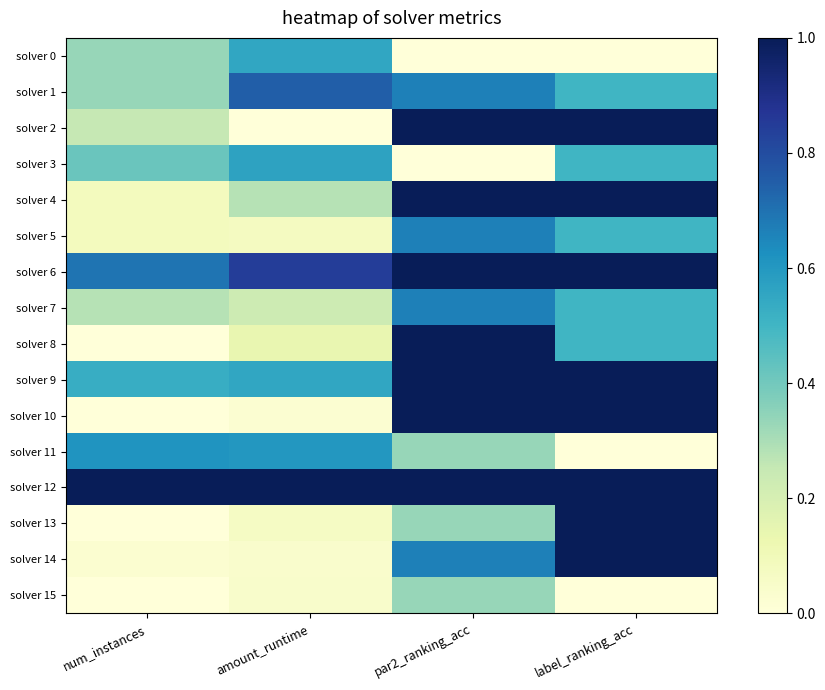

Reading left to right, extract all data points from this chart.

solver 0: num_instances=0.3	amount_runtime=0.6	par2_ranking_acc=0.0	label_ranking_acc=0.0
solver 1: num_instances=0.3	amount_runtime=0.7	par2_ranking_acc=0.7	label_ranking_acc=0.5
solver 2: num_instances=0.2	amount_runtime=0.0	par2_ranking_acc=1.0	label_ranking_acc=1.0
solver 3: num_instances=0.4	amount_runtime=0.6	par2_ranking_acc=0.0	label_ranking_acc=0.5
solver 4: num_instances=0.1	amount_runtime=0.3	par2_ranking_acc=1.0	label_ranking_acc=1.0
solver 5: num_instances=0.1	amount_runtime=0.1	par2_ranking_acc=0.7	label_ranking_acc=0.5
solver 6: num_instances=0.7	amount_runtime=0.8	par2_ranking_acc=1.0	label_ranking_acc=1.0
solver 7: num_instances=0.3	amount_runtime=0.2	par2_ranking_acc=0.7	label_ranking_acc=0.5
solver 8: num_instances=0.0	amount_runtime=0.1	par2_ranking_acc=1.0	label_ranking_acc=0.5
solver 9: num_instances=0.5	amount_runtime=0.6	par2_ranking_acc=1.0	label_ranking_acc=1.0
solver 10: num_instances=0.0	amount_runtime=0.0	par2_ranking_acc=1.0	label_ranking_acc=1.0
solver 11: num_instances=0.6	amount_runtime=0.6	par2_ranking_acc=0.3	label_ranking_acc=0.0
solver 12: num_instances=1.0	amount_runtime=1.0	par2_ranking_acc=1.0	label_ranking_acc=1.0
solver 13: num_instances=0.0	amount_runtime=0.1	par2_ranking_acc=0.3	label_ranking_acc=1.0
solver 14: num_instances=0.0	amount_runtime=0.0	par2_ranking_acc=0.7	label_ranking_acc=1.0
solver 15: num_instances=0.0	amount_runtime=0.0	par2_ranking_acc=0.3	label_ranking_acc=0.0